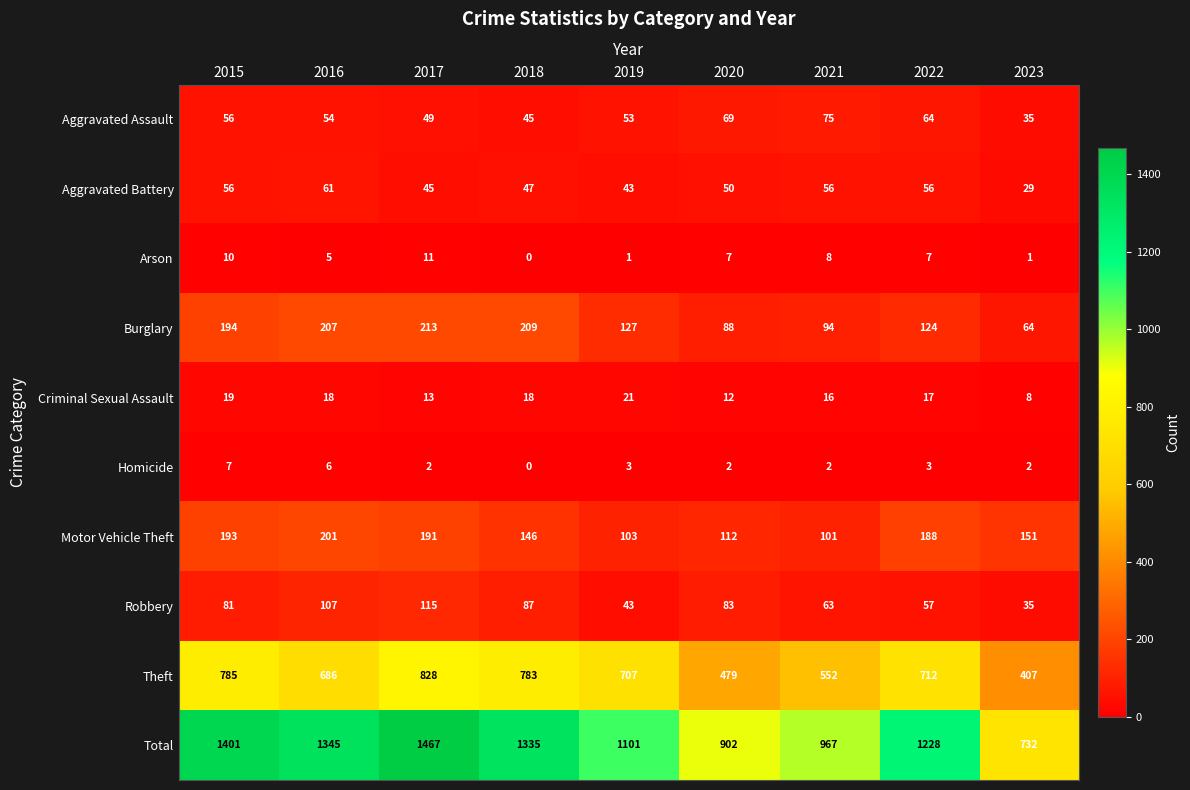

Which series has the largest total across all categories?

Total